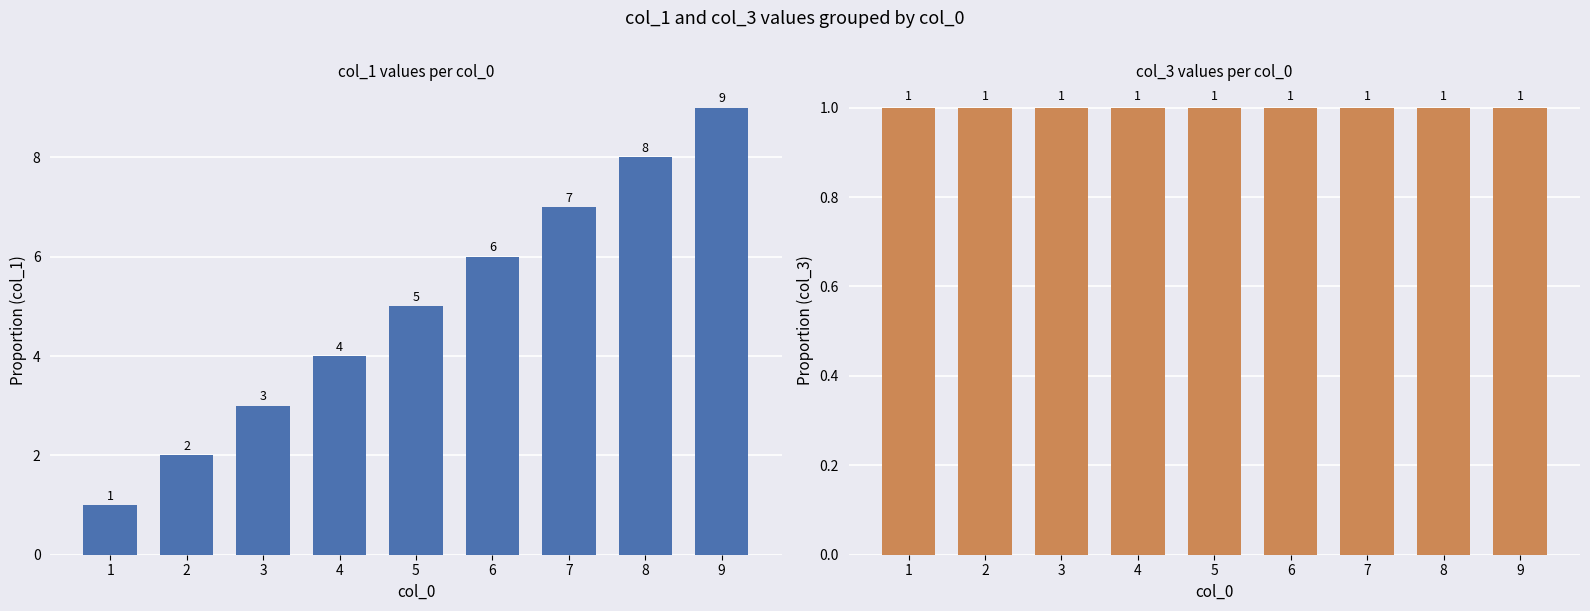

True or false: col_3 has a value of 1 at 3.

False